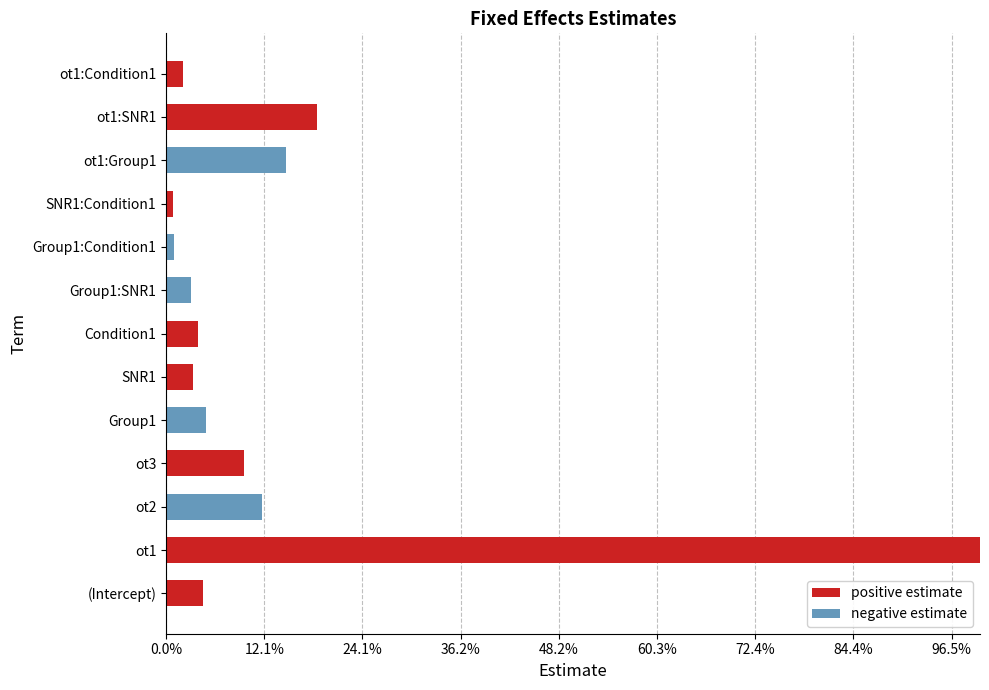

What are all the series names shown in the legend?

positive estimate, negative estimate